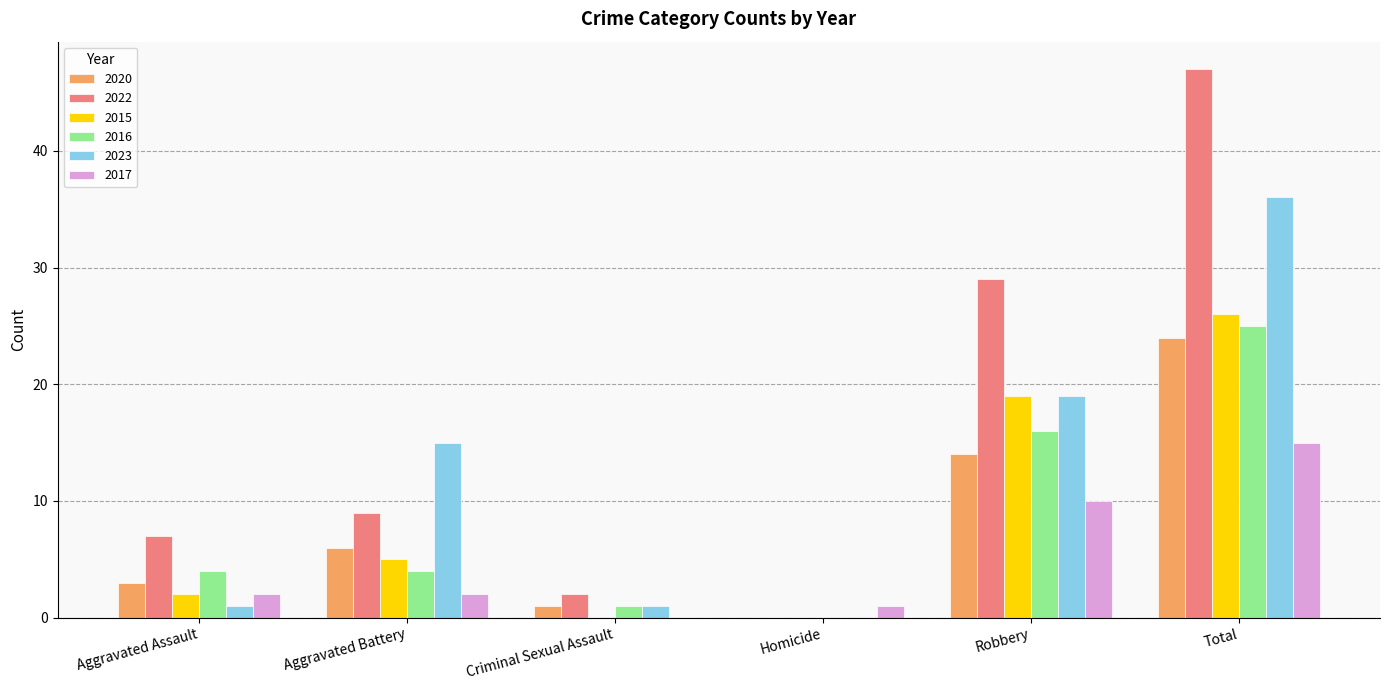

Which label corresponds to the largest value in the chart?

Total